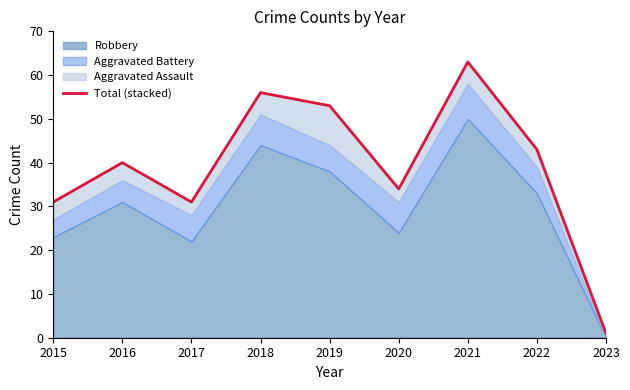

How many lines are shown in the chart?

1